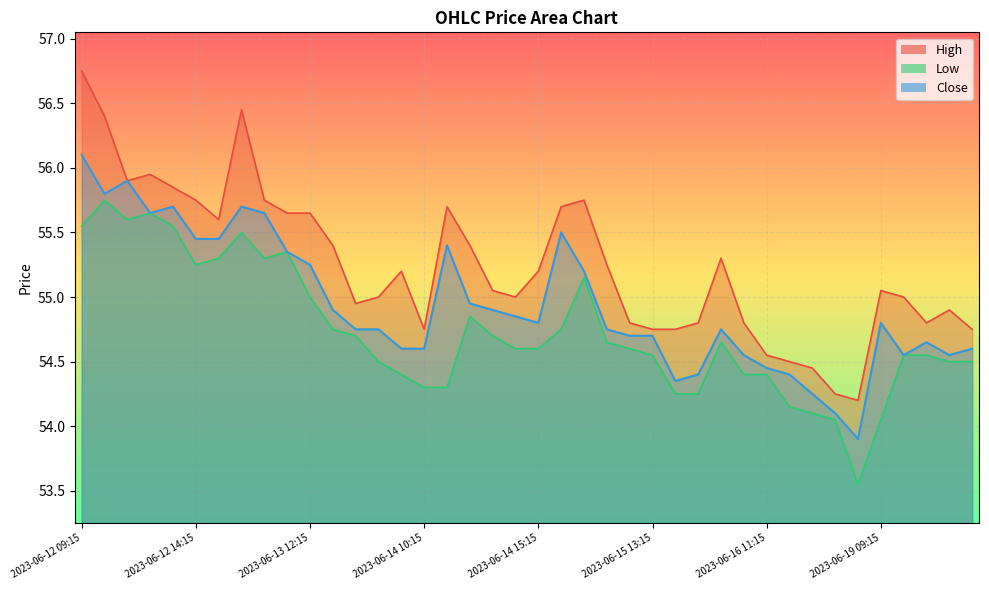

What is the sum of the Low values at 2023-06-14 13:15 and 2023-06-15 15:15?

109.0